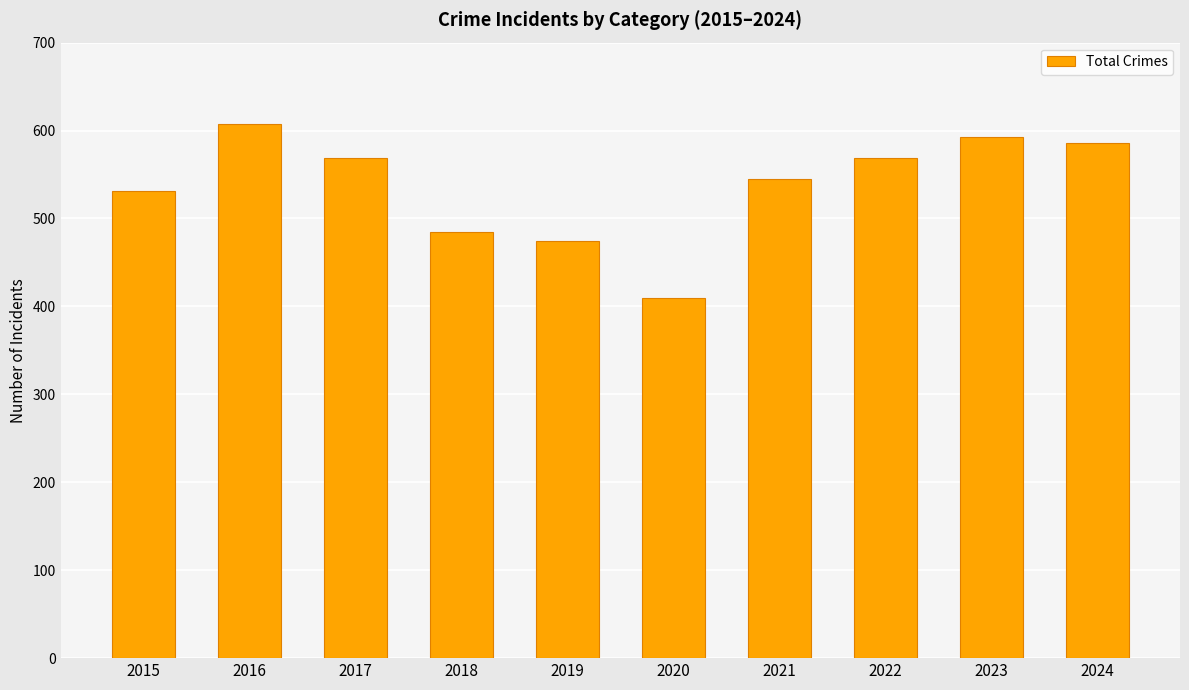

Is it true that the value at 2023 is 593?

True